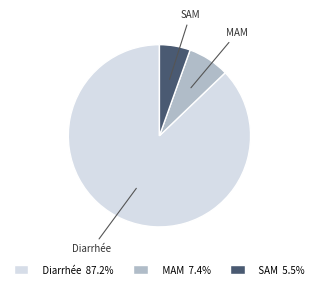

The SAM slice represents 5% of the pie. True or false?

True